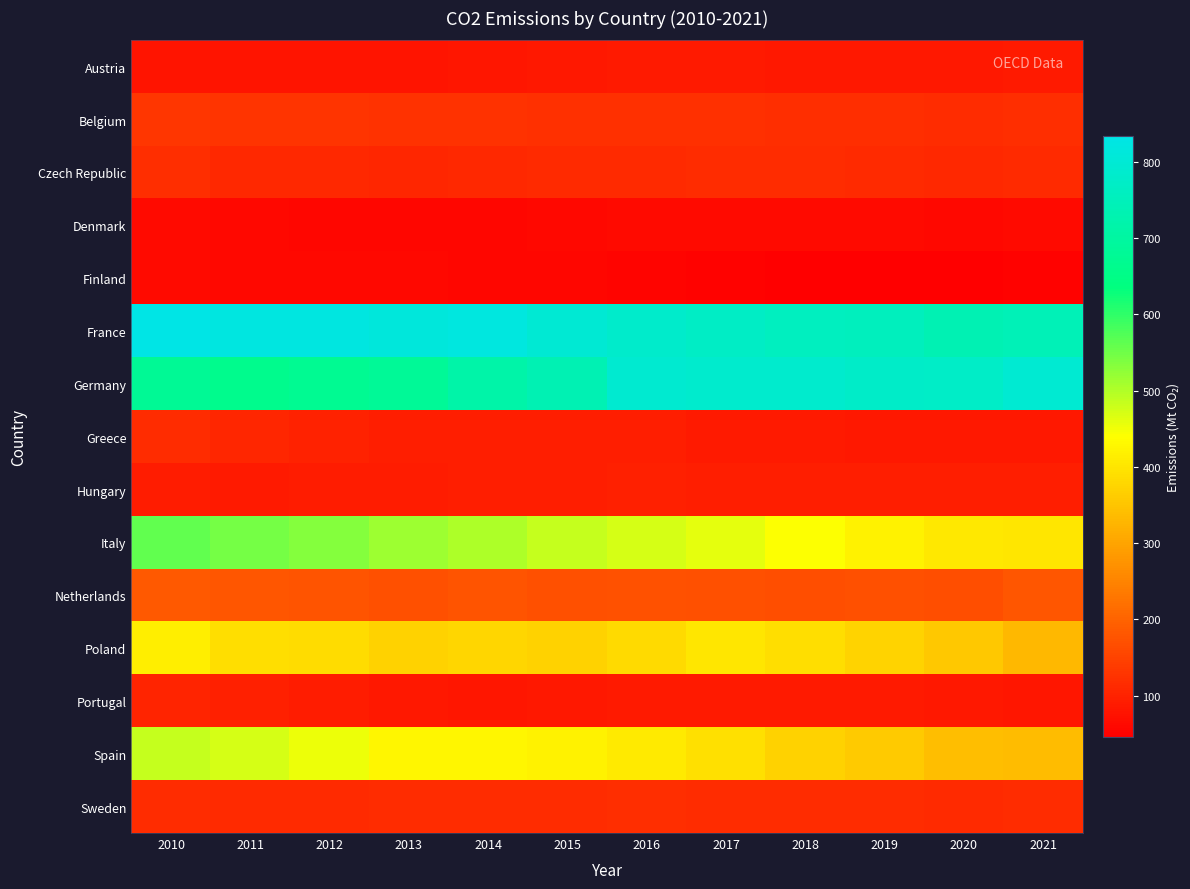

Which series has the largest range (max minus min)?

Italy